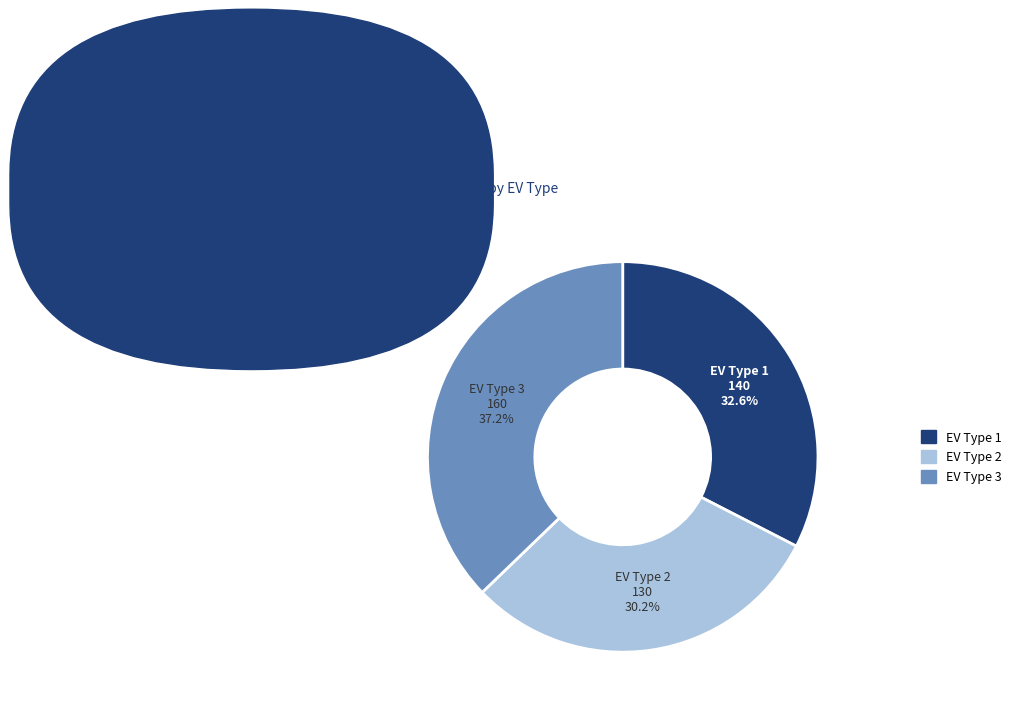

Is there any slice that represents more than half of the pie?

No